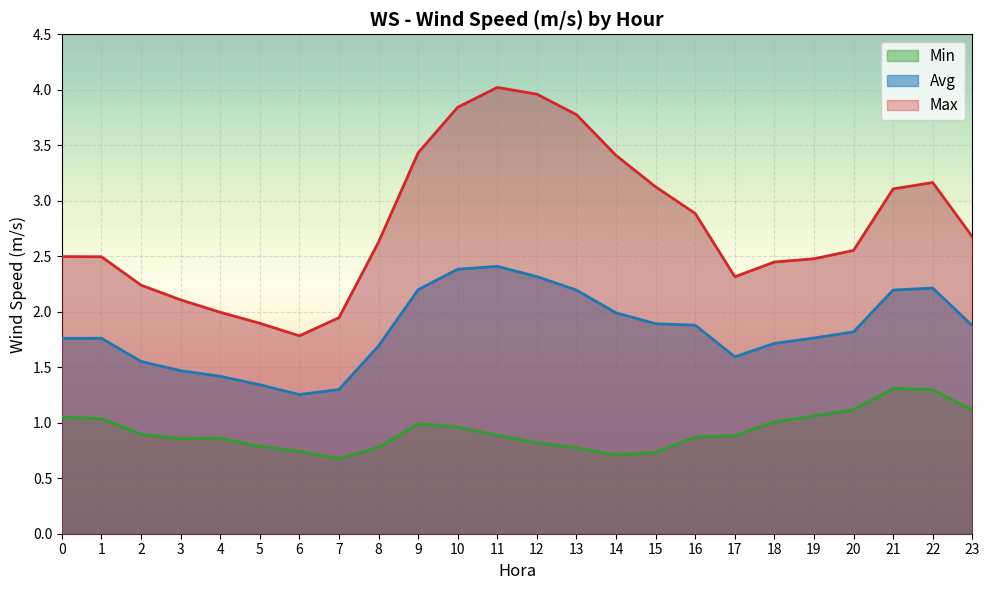

Which has a higher value, 10 or 15?

10